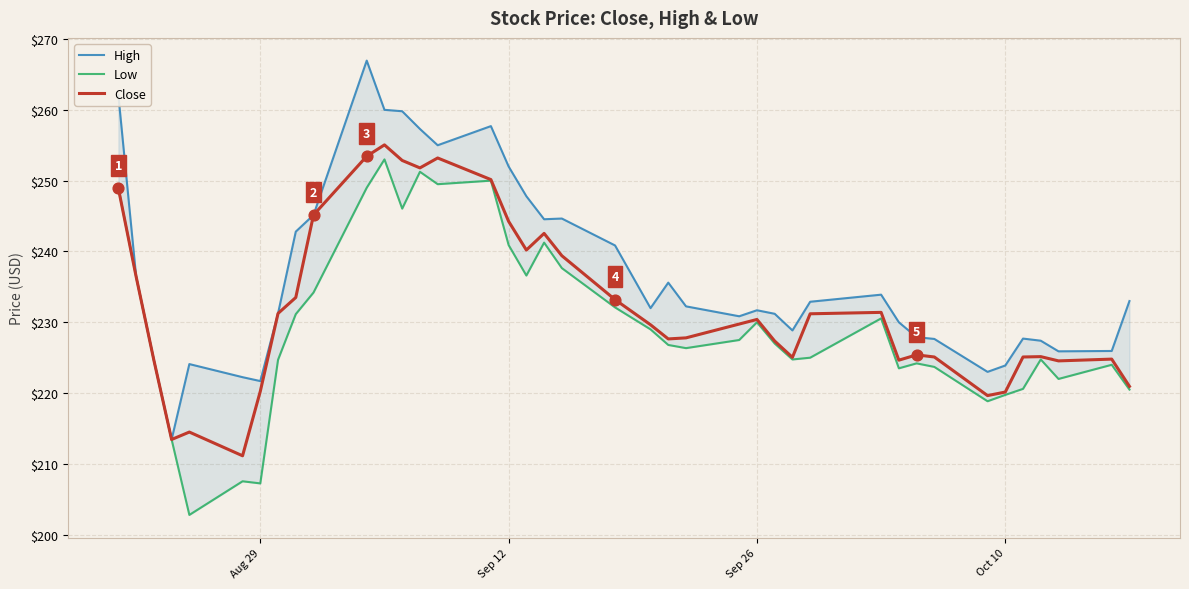

Which series has the largest total across all categories?

High